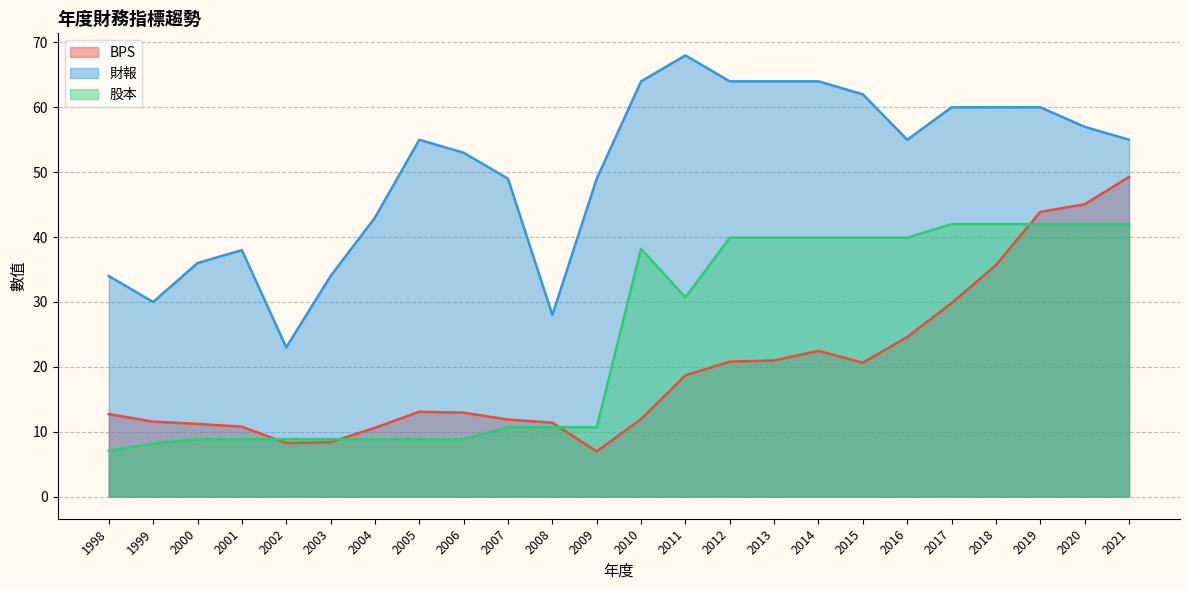

List the labels in order of BPS value, smallest first.

2009, 2002, 2003, 2004, 2001, 2000, 2008, 1999, 2007, 2010, 1998, 2006, 2005, 2011, 2015, 2012, 2013, 2014, 2016, 2017, 2018, 2019, 2020, 2021